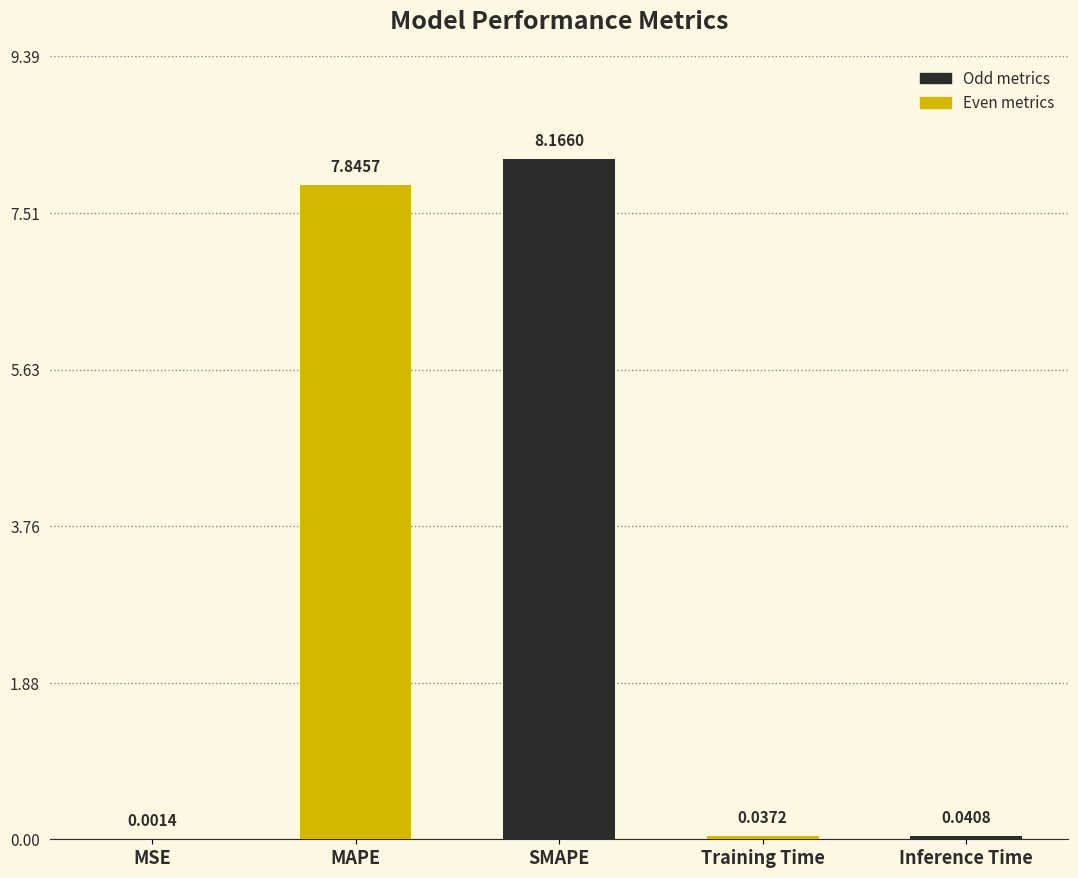

At which category does the chart reach its peak across all series?

SMAPE